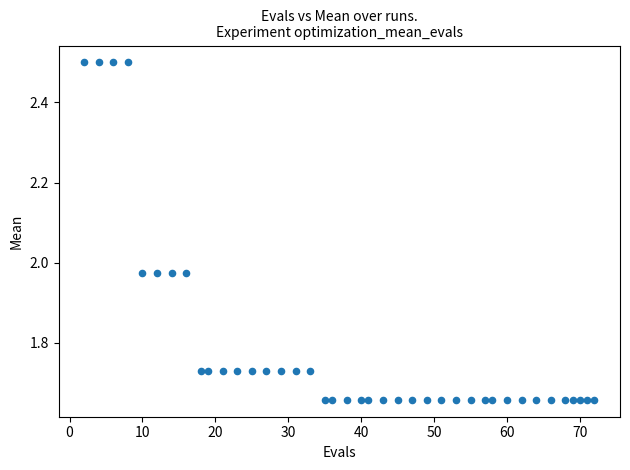

What is the range of Y values (max minus min)?

0.8